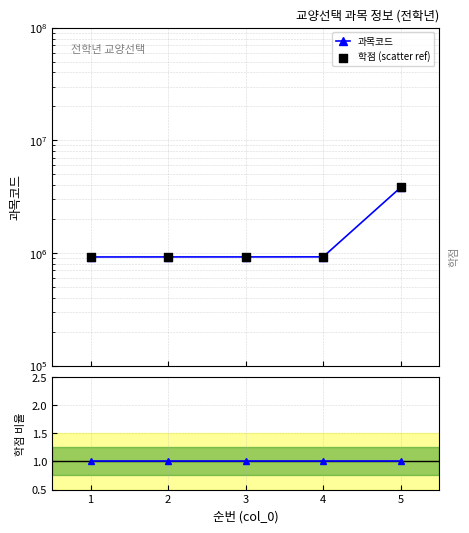

Which series reaches the minimum Y coordinate?

학점 비율